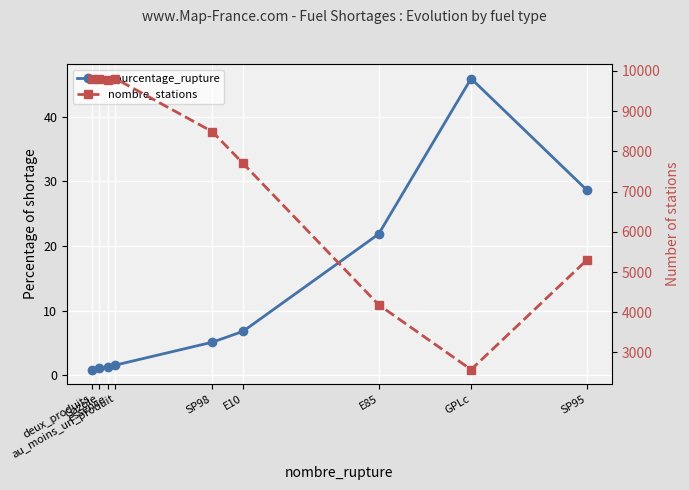

Rank the series by their average value, from highest to lowest.

nombre_stations, pourcentage_rupture